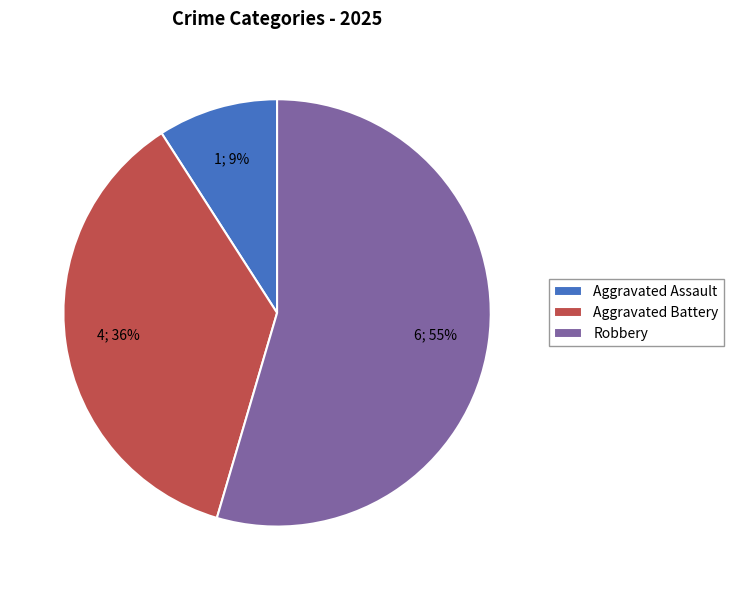

To the nearest percent, what portion does Robbery represent?

55%